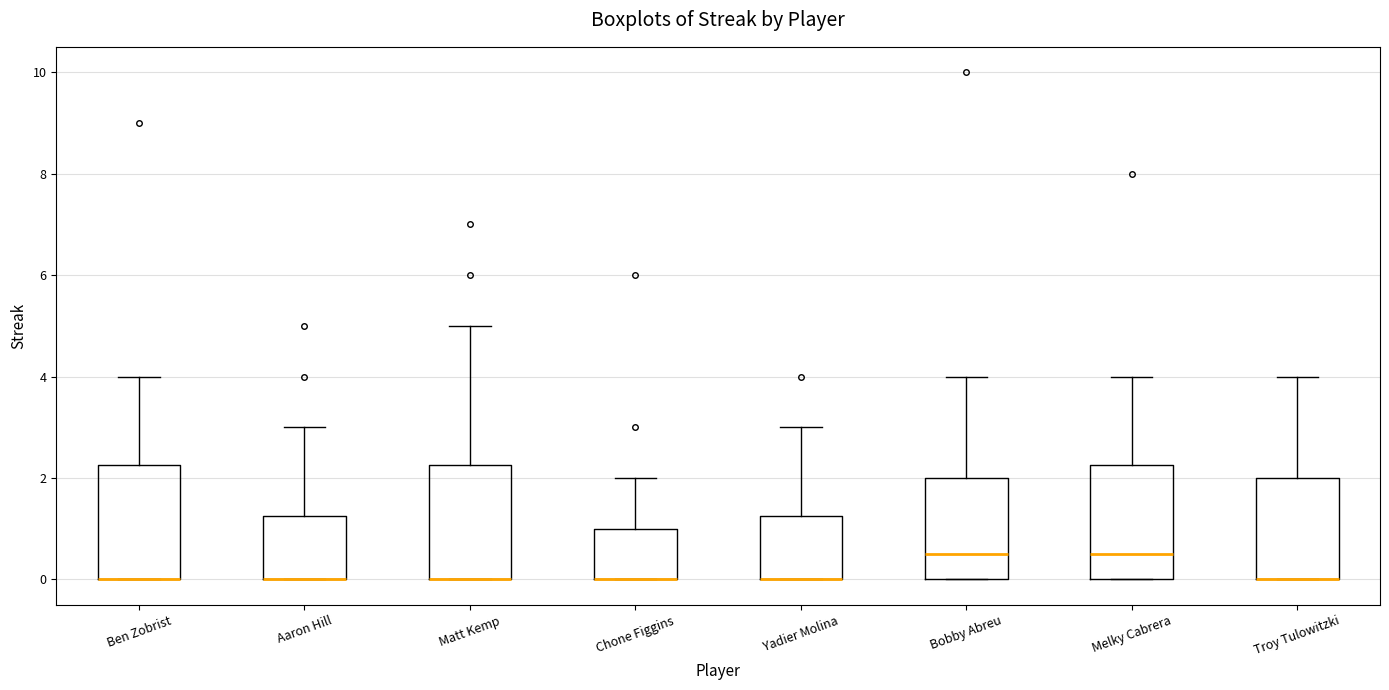

Where is the lower edge of the box for Ben Zobrist on the y-axis? The values are not printed on the chart, so give them approximately, as read against the axis.

0.0